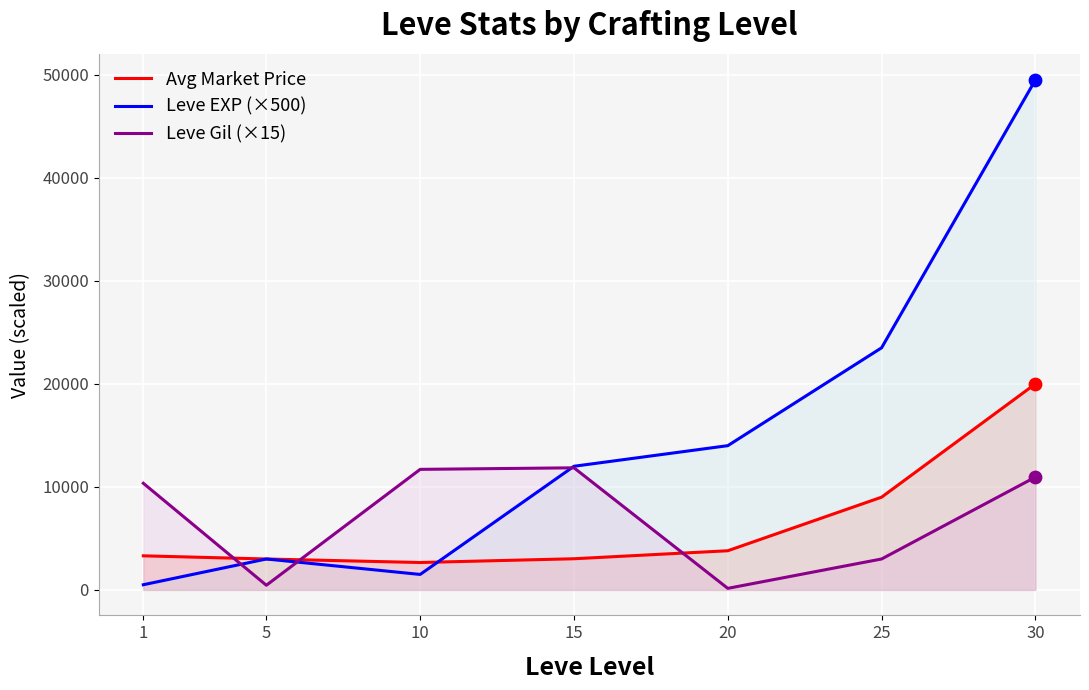

Is the value of Leve EXP (×500) at 5 greater than the value of Avg Market Price at 25?

No